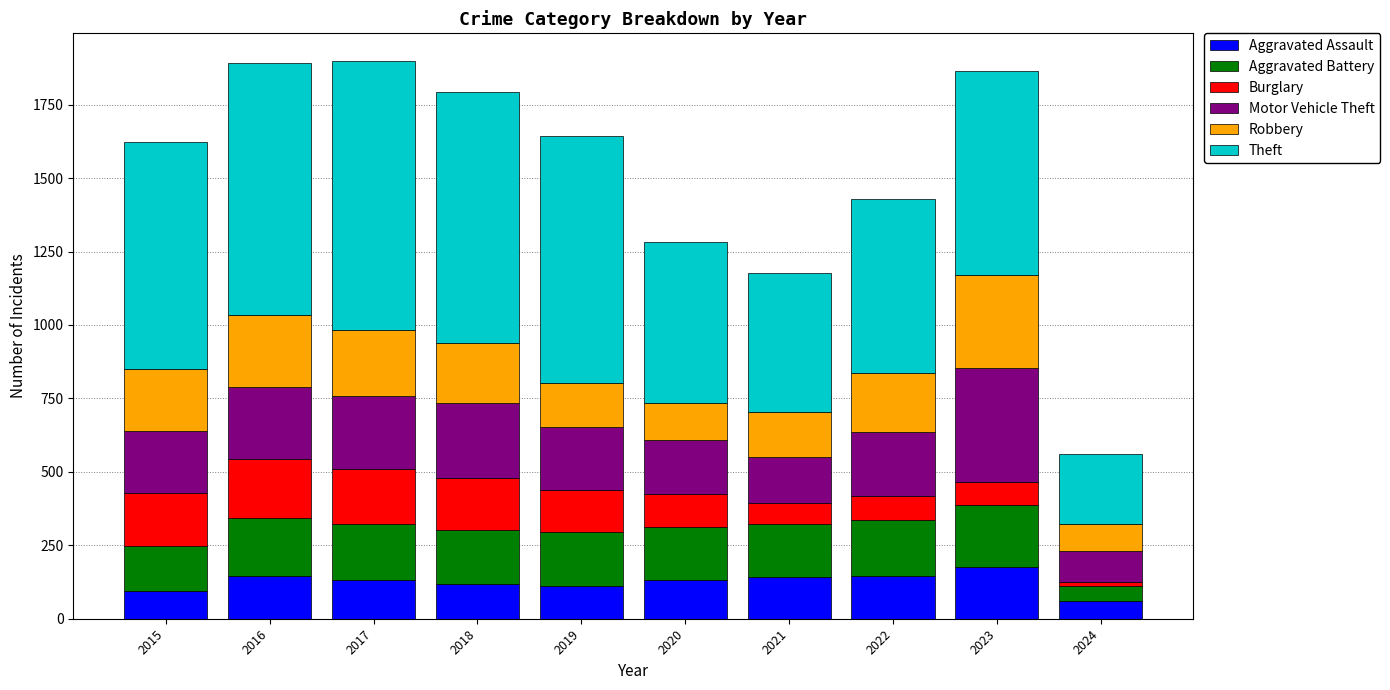

The value of Aggravated Assault at 2016 is 223. True or false?

False